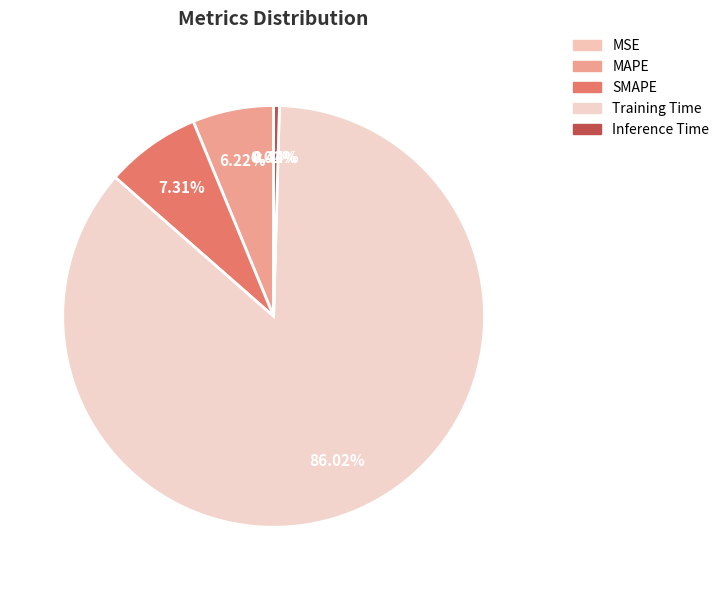

What is the largest slice in the pie chart?

Training Time